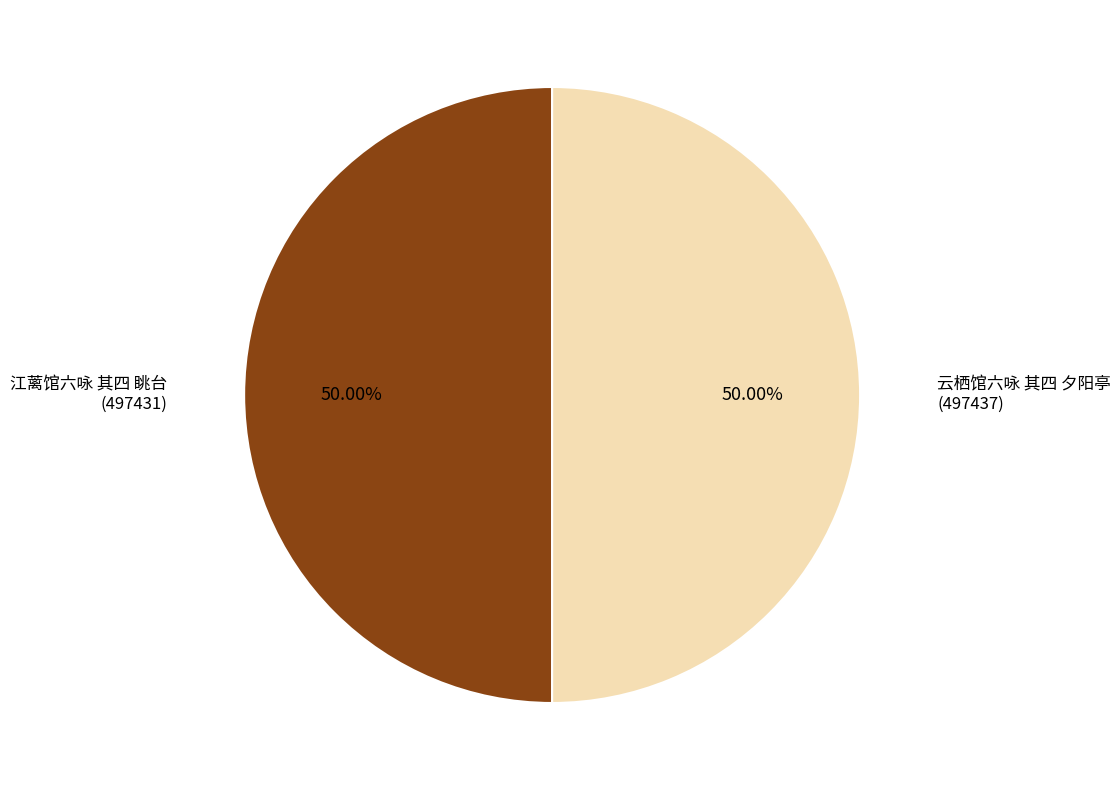

What percentage do 江蓠馆六咏 其四 眺台 and 云栖馆六咏 其四 夕阳亭 together represent?

100.0%